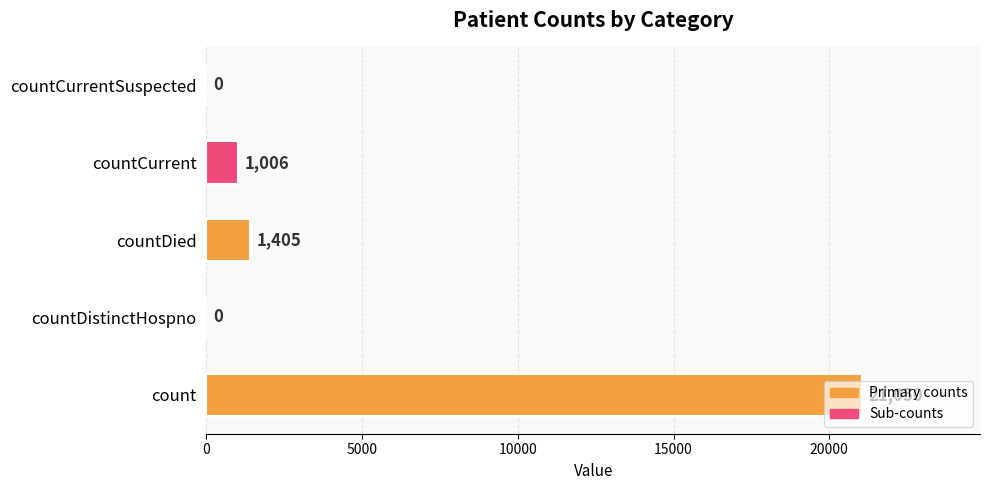

What is the greatest value displayed?

21050